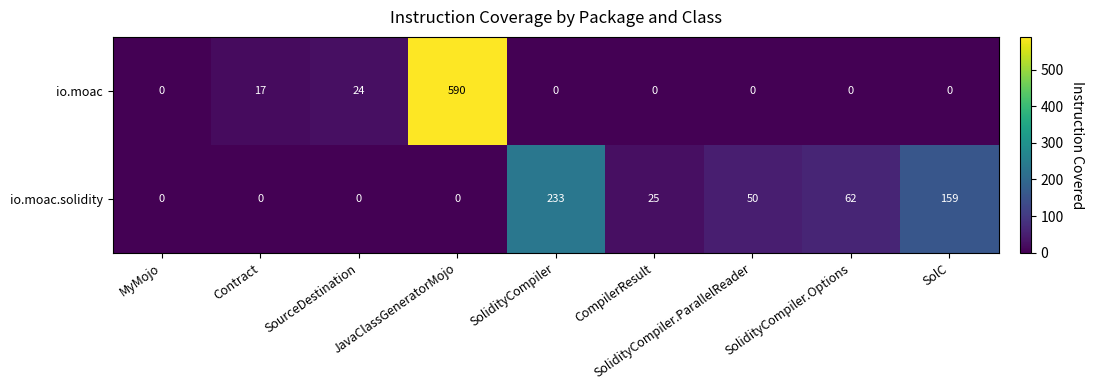

At SourceDestination, list the series in order from smallest to largest.

io.moac.solidity, io.moac